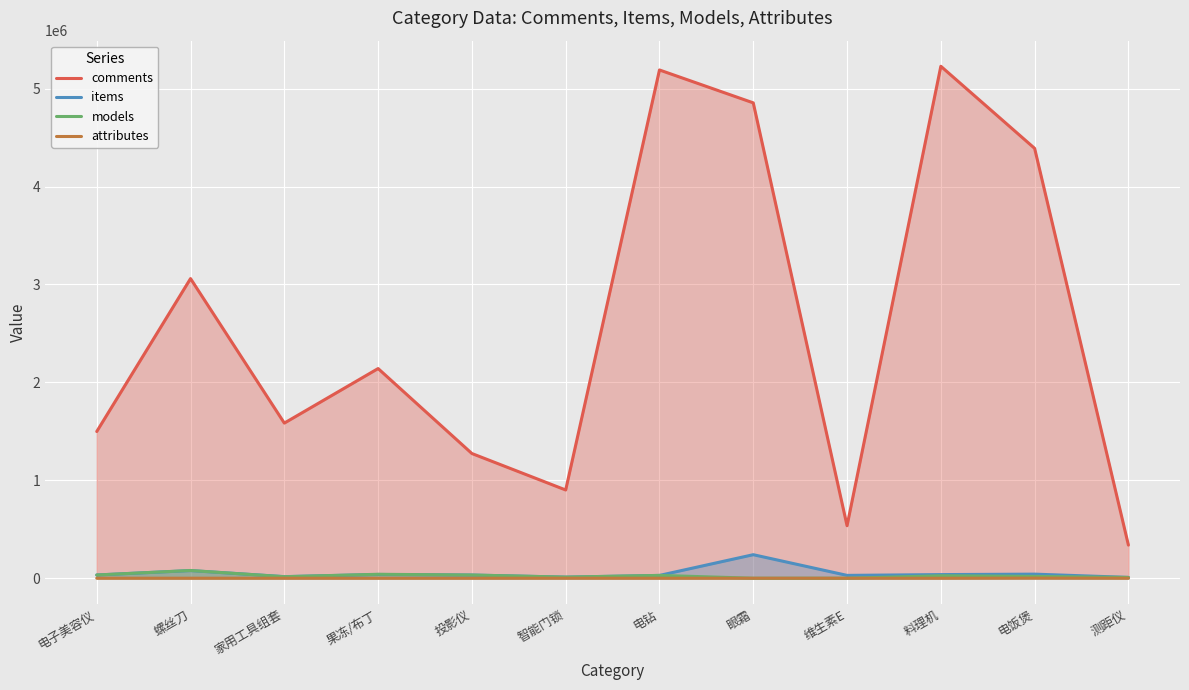

Which series has the largest range (max minus min)?

comments